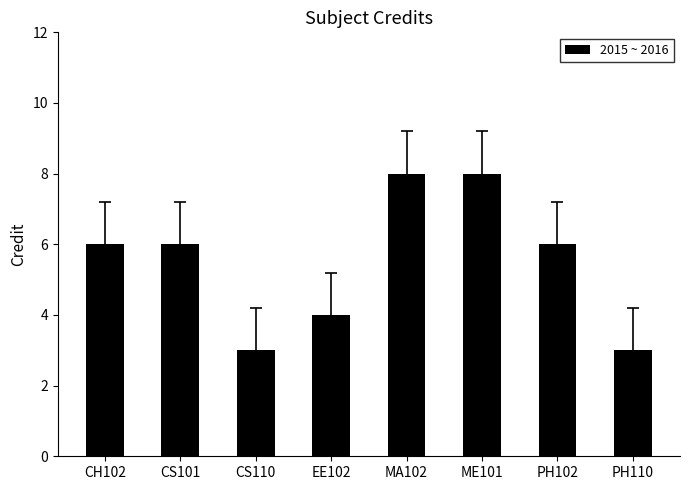

The chart shows a value of 1 at EE102. True or false?

False